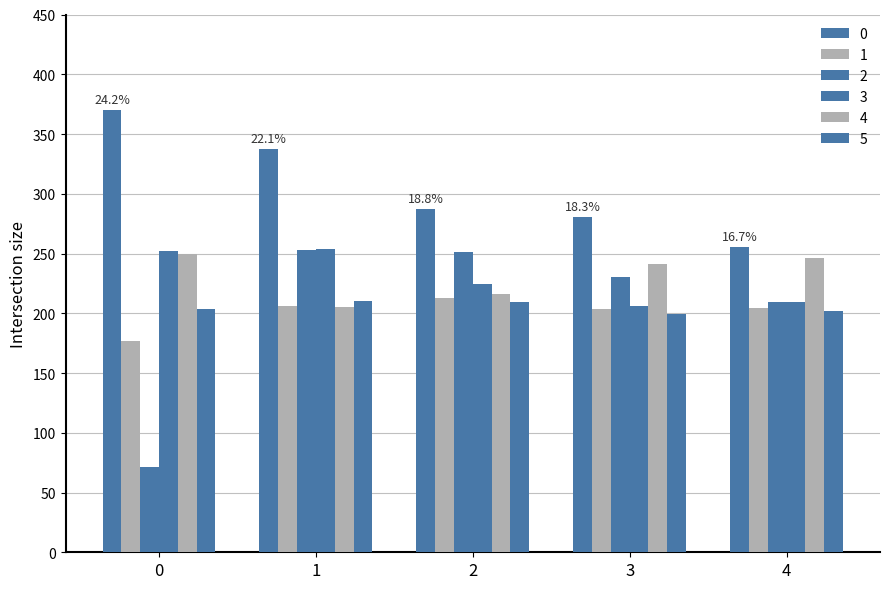

What is the approximate value of 4 at 0?

249.6